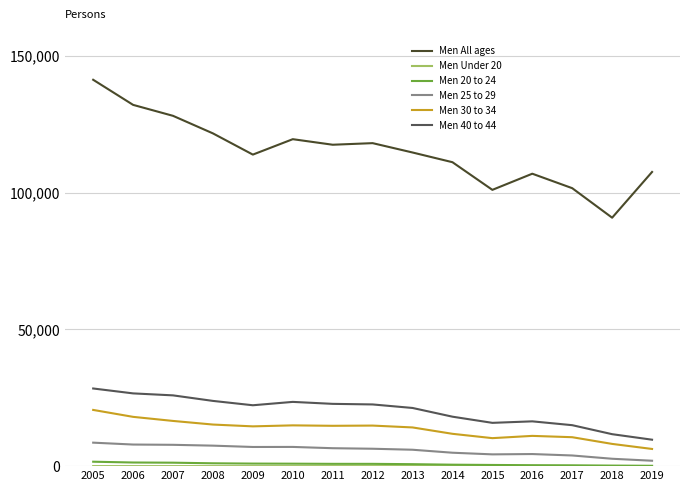

What is the difference between the maximum and minimum values in the Men 30 to 34 series?

14277